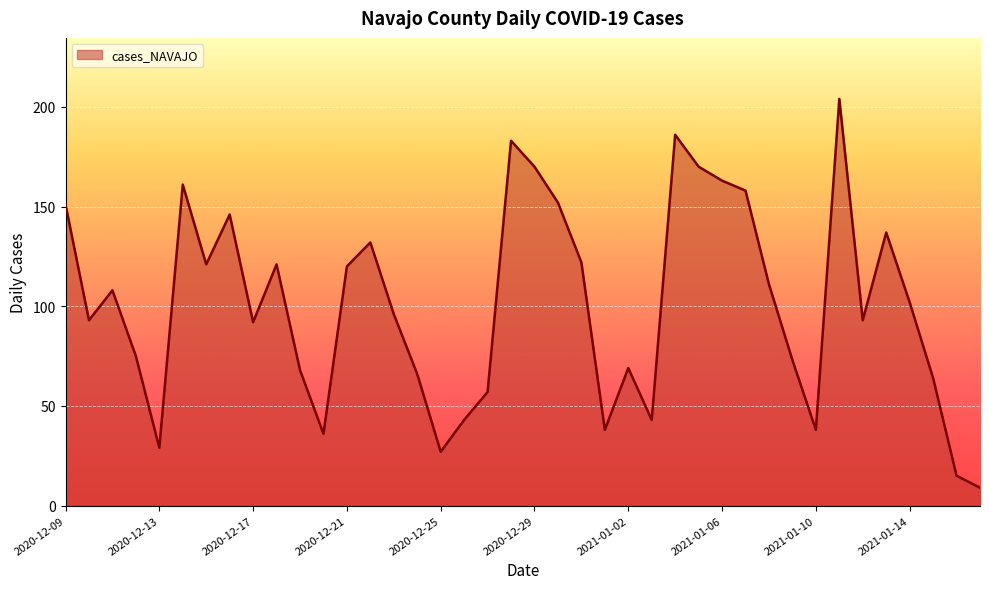

What is the difference between the maximum and minimum values?

195